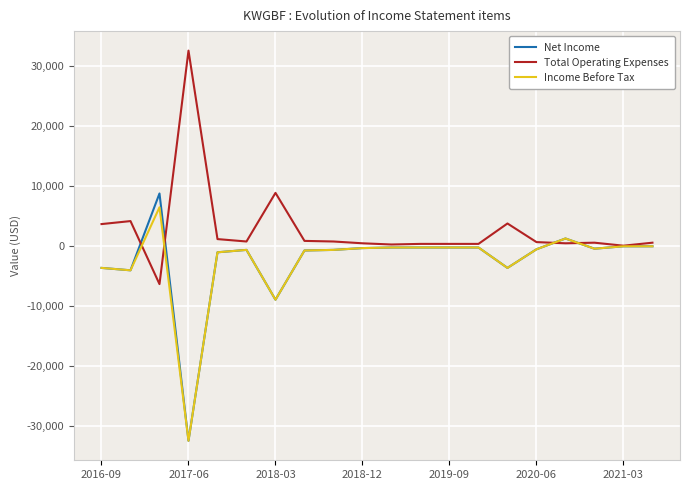

Which series has the largest total across all categories?

Total Operating Expenses